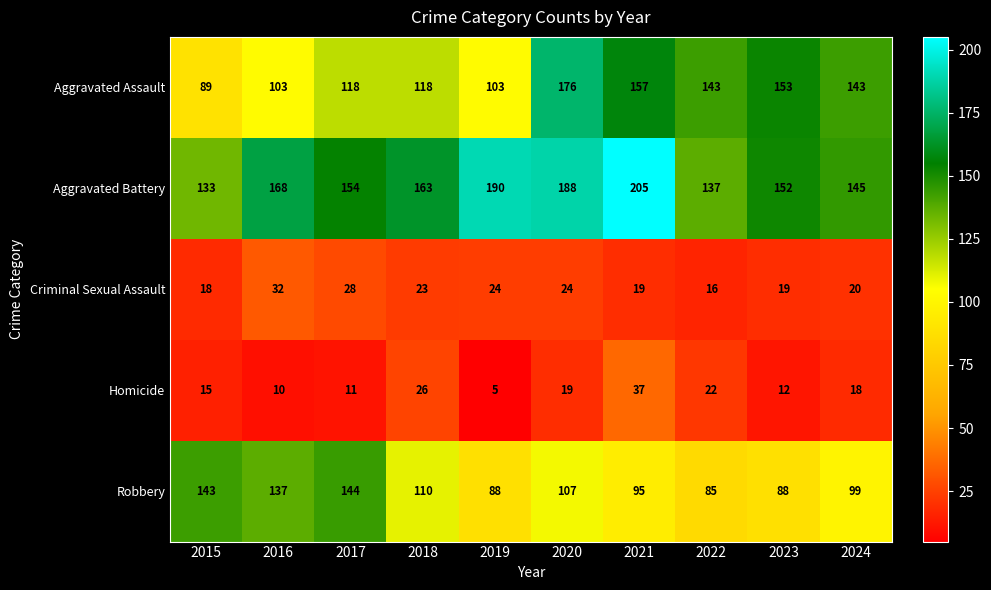

What is the difference between the Homicide values at 2017 and 2015?

4